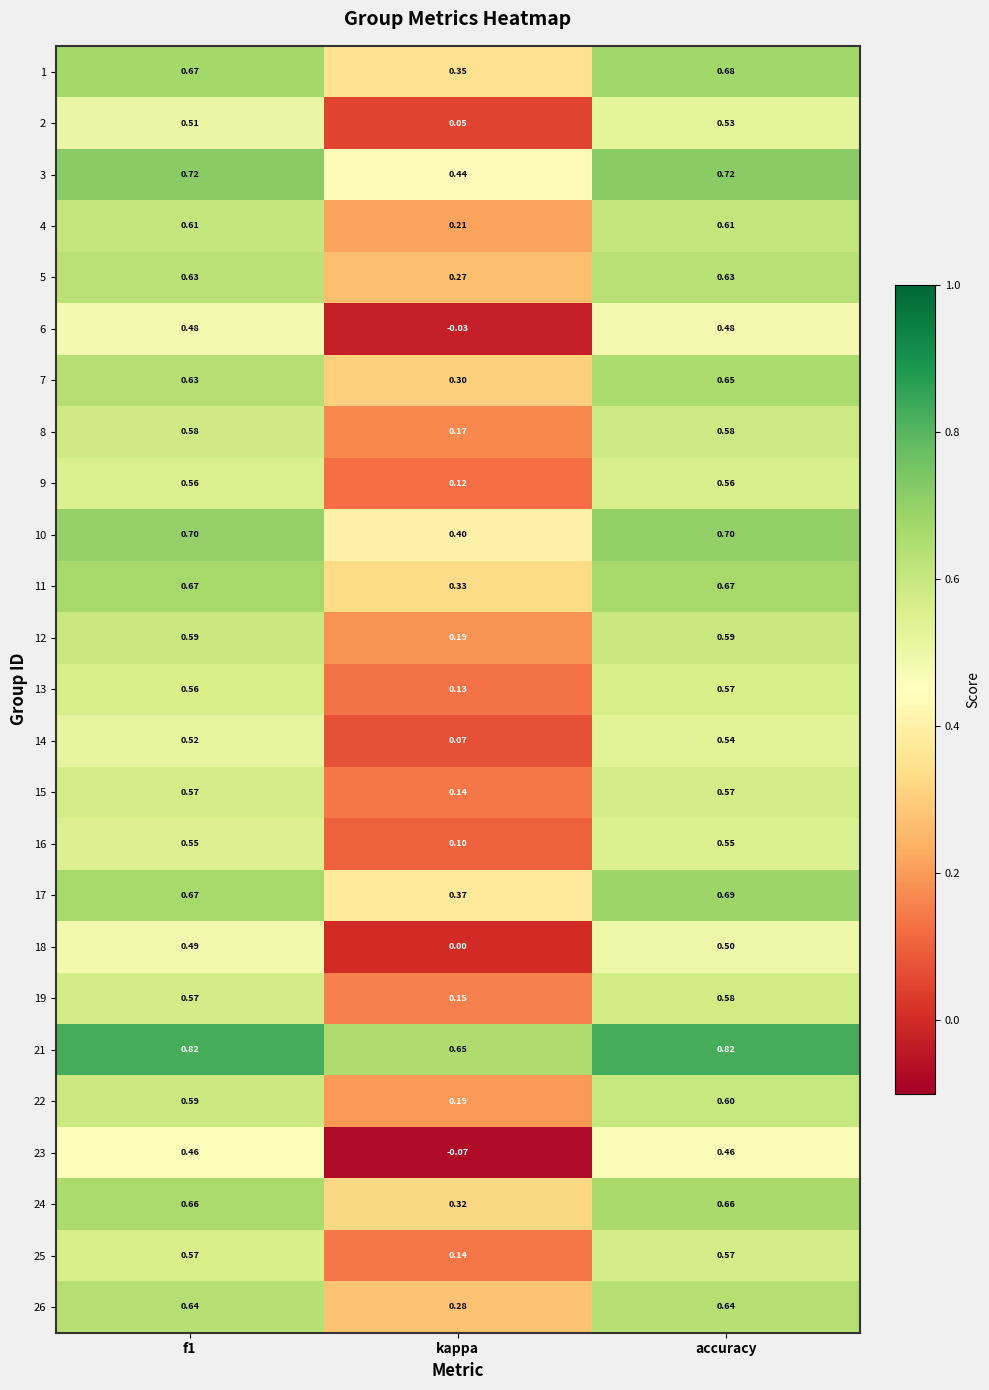

Which category has the highest value in the 13 series?

accuracy